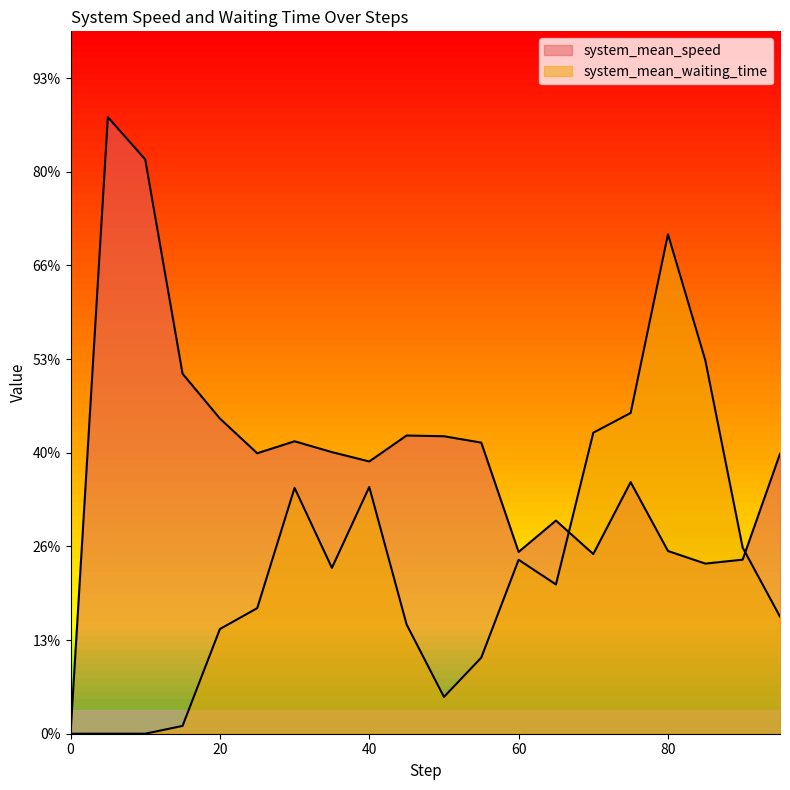

Rank the series at 80.0 from lowest to highest value.

system_mean_speed, system_mean_waiting_time